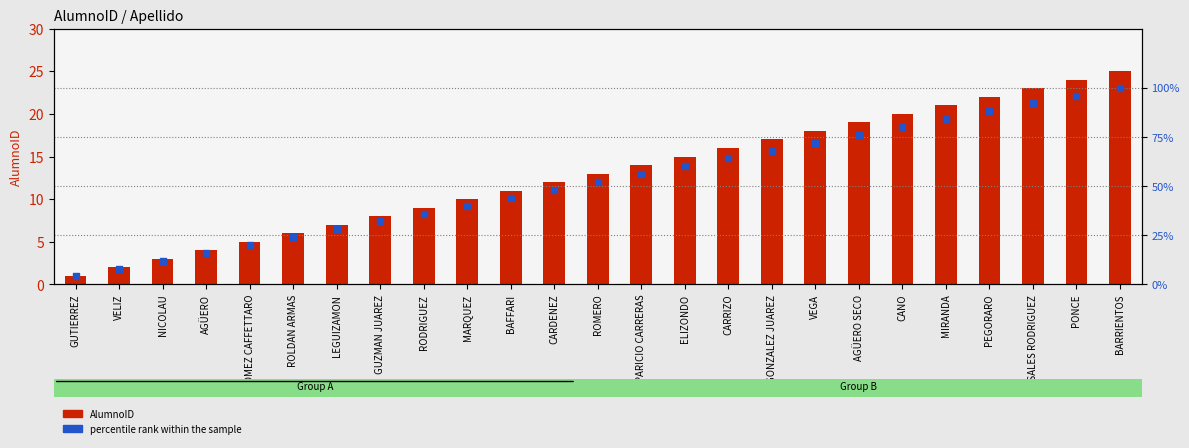

What are all the series names shown in the legend?

AlumnoID, Percentile rank within the sample